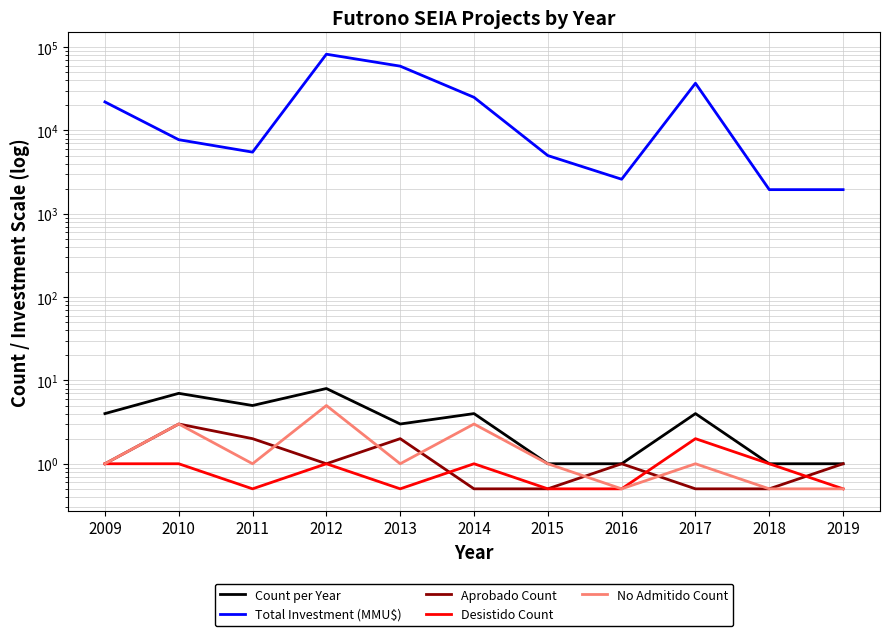

Reading left to right, extract all data points from this chart.

Count per Year: 4.0	7.0	5.0	8.0	3.0	4.0	1.0	1.0	4.0	1.0	1.0
Total Investment (MMU$): 22022.0	7750.0	5500.0	82350.0	59200.0	25000.0	5000.0	2600.0	36900.0	1950.0	1950.0
Aprobado Count: 1.0	3.0	2.0	1.0	2.0	0.5	0.5	1.0	0.5	0.5	1.0
Desistido Count: 1.0	1.0	0.5	1.0	0.5	1.0	0.5	0.5	2.0	1.0	0.5
No Admitido Count: 1.0	3.0	1.0	5.0	1.0	3.0	1.0	0.5	1.0	0.5	0.5